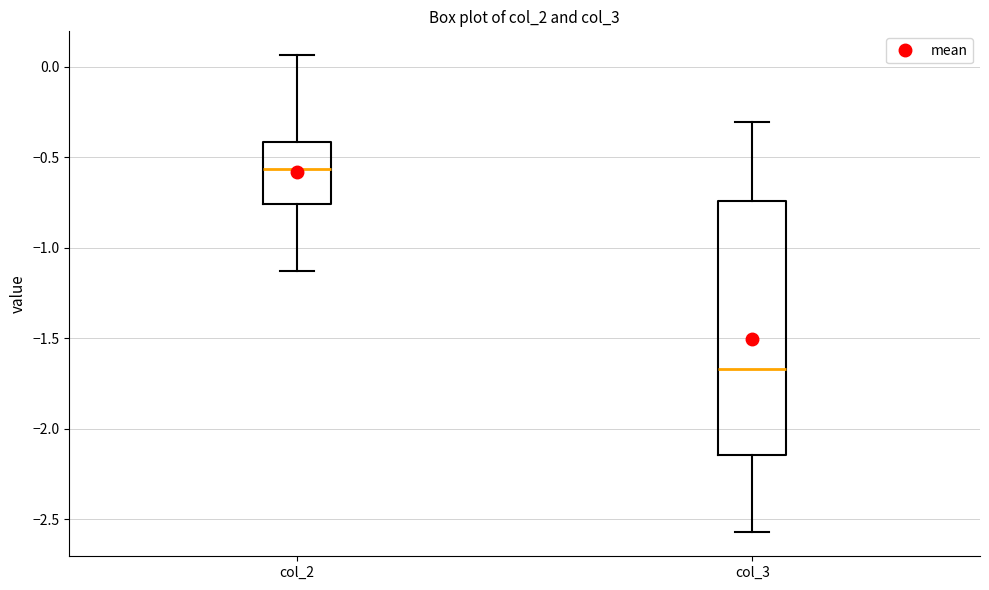

Where does the upper whisker of the box for col_2 end on the y-axis? The values are not printed on the chart, so give them approximately, as read against the axis.

0.05